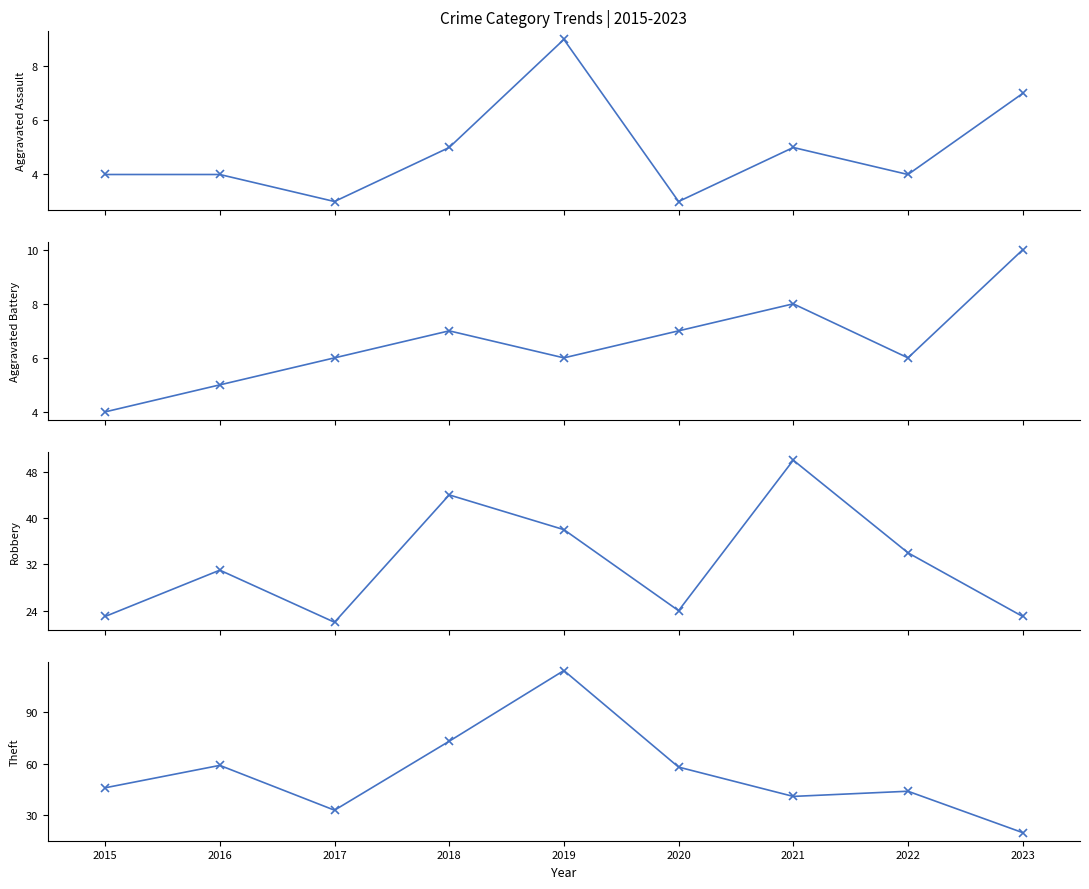

Does the chart display data point markers on the line(s)?

Yes